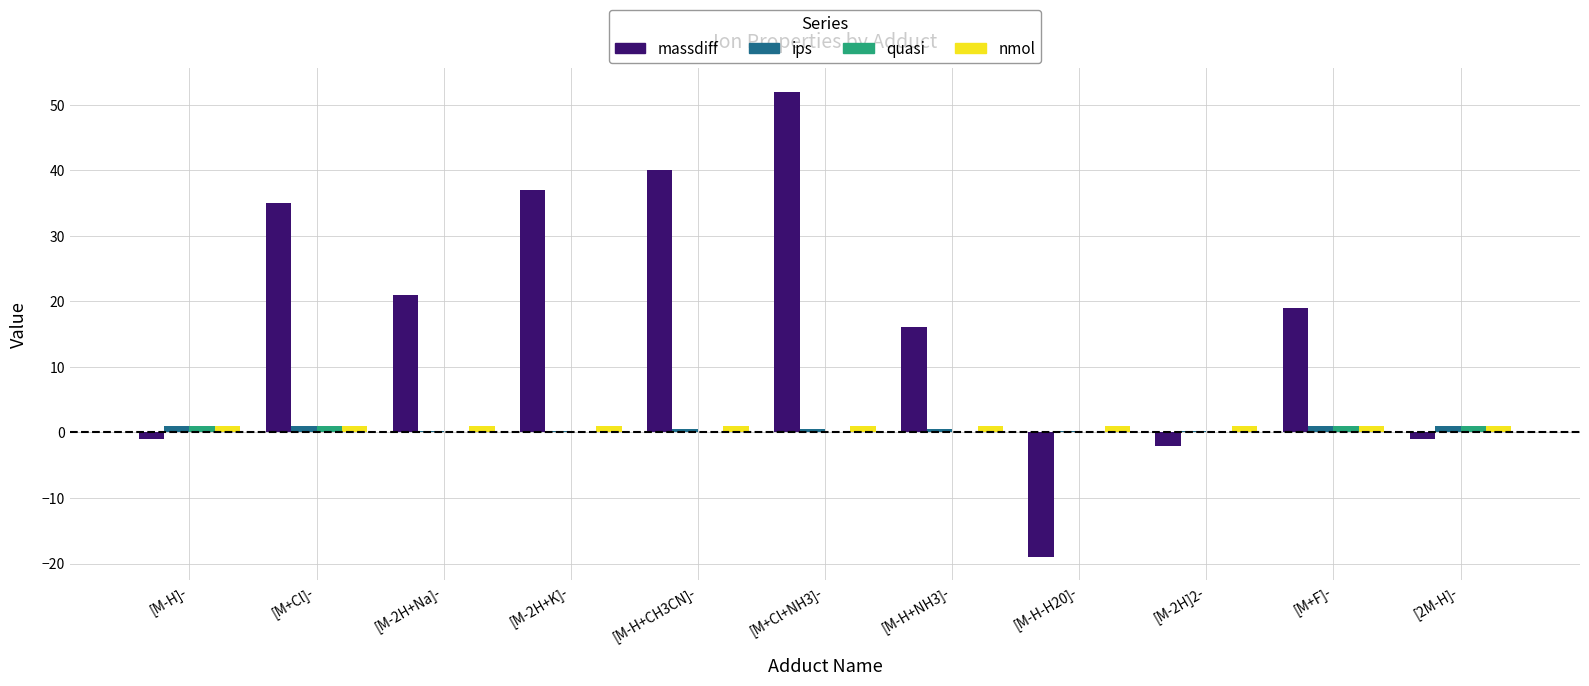

Which series has the largest range (max minus min)?

massdiff